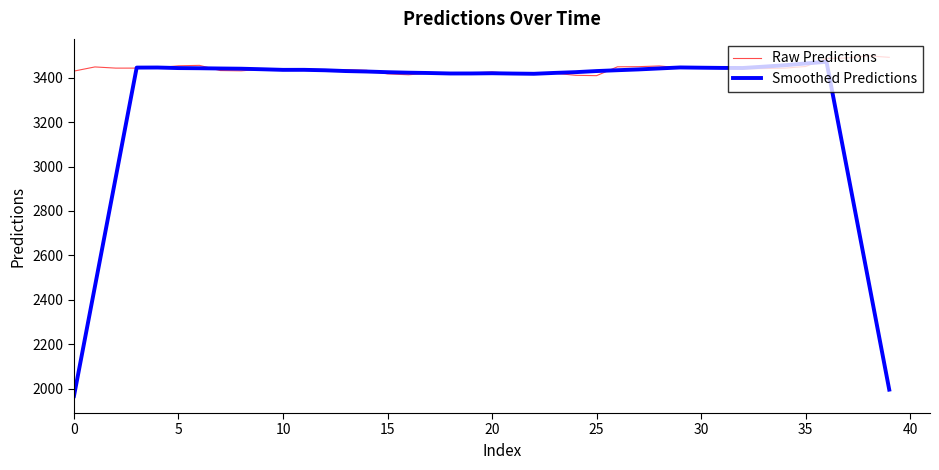

What is the greatest value displayed?

3498.4